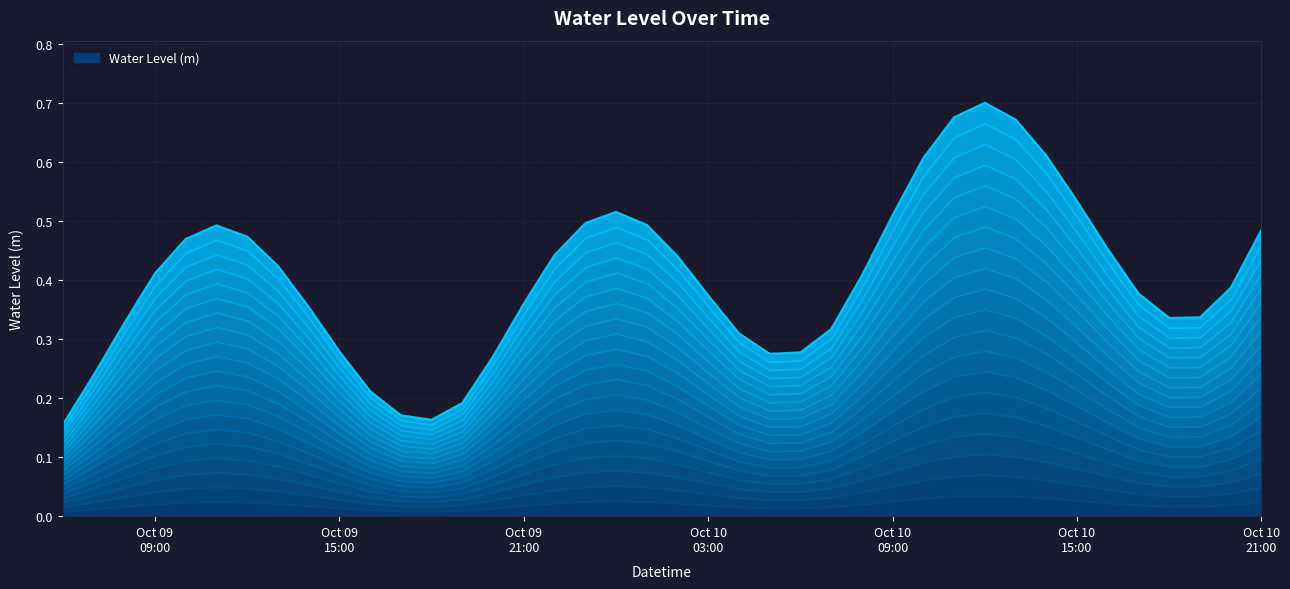

What is the label of the 40th point from the left?

Oct 10 21:00